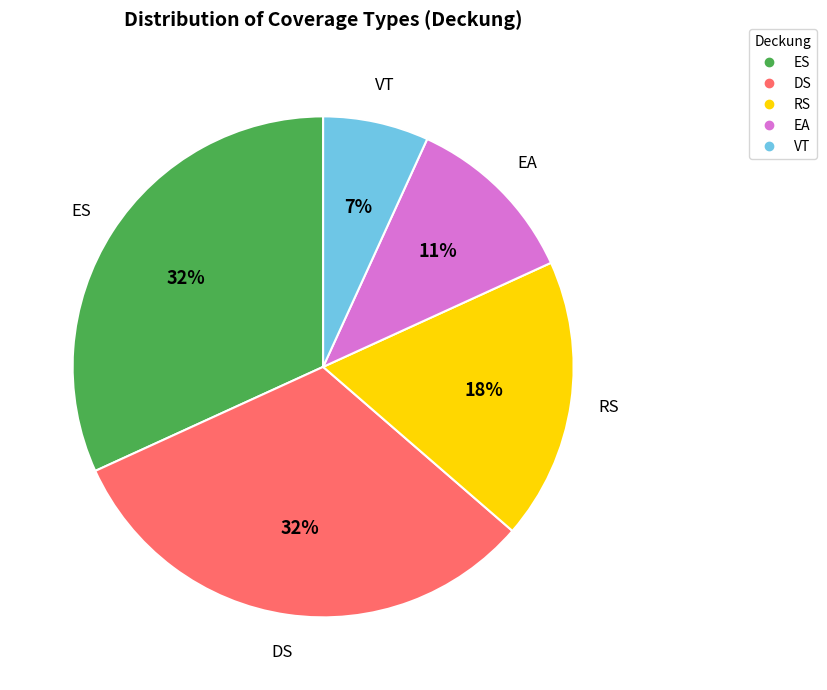

Does DS represent more than half of the total?

No